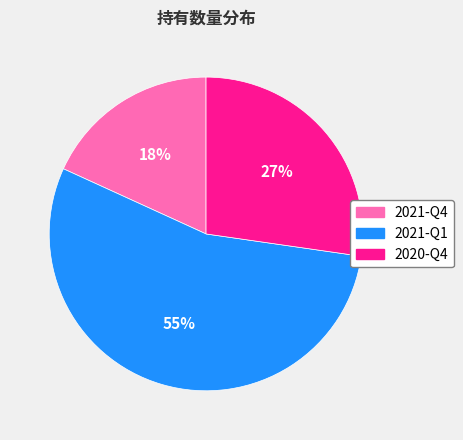

Do 2021-Q4 and 2021-Q1 together represent more than half of the pie?

Yes